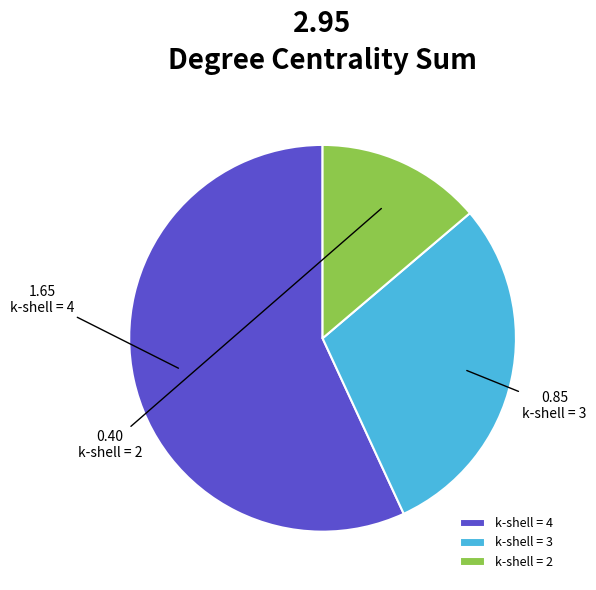

Is it true that k-shell = 2 is 7% of the pie?

False